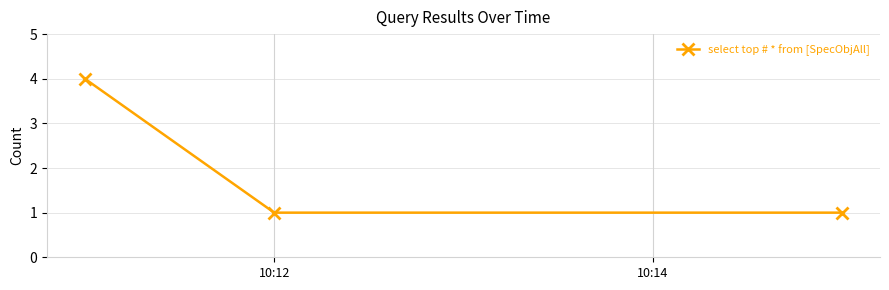

Count the values in the range 1 to 4.

3